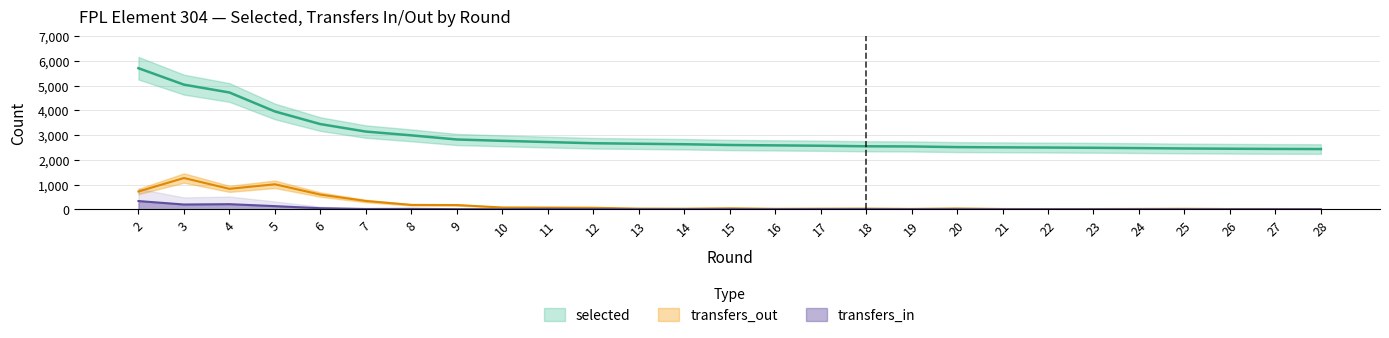

True or false: transfers_in has a value of 4 at 9.

True